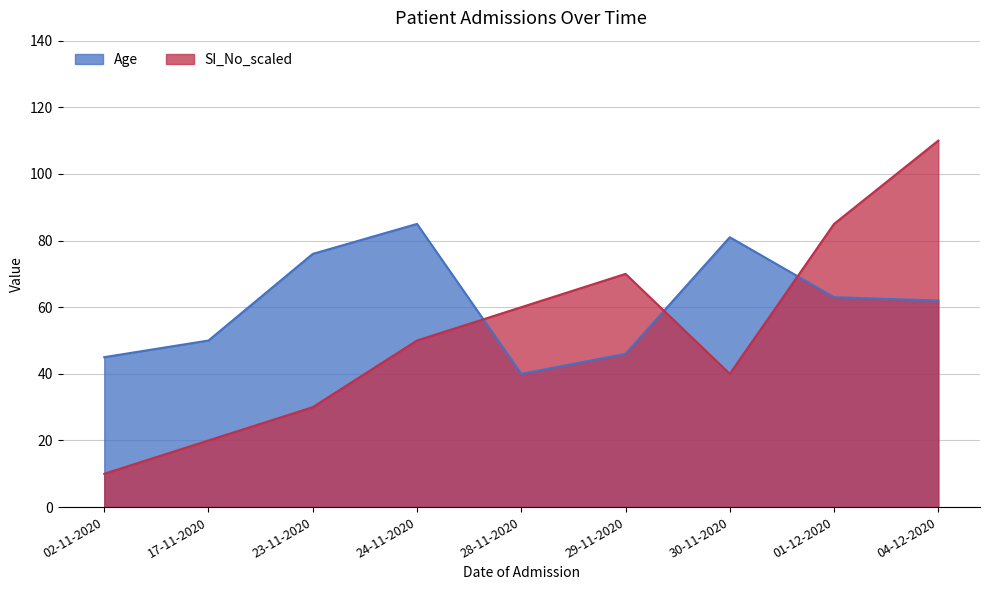

Count the SI_No_scaled values in the range 30 to 70.

5